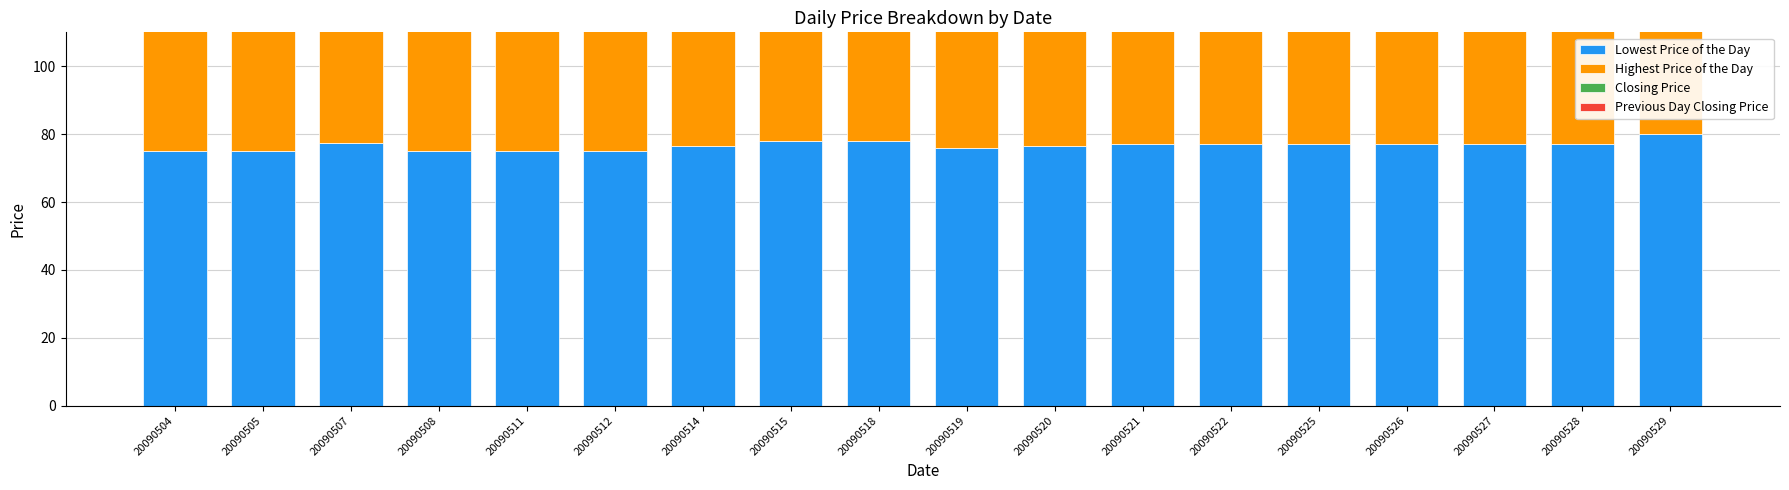

What is the value of the Highest Price of the Day bar at the 6th from the left?

79.5